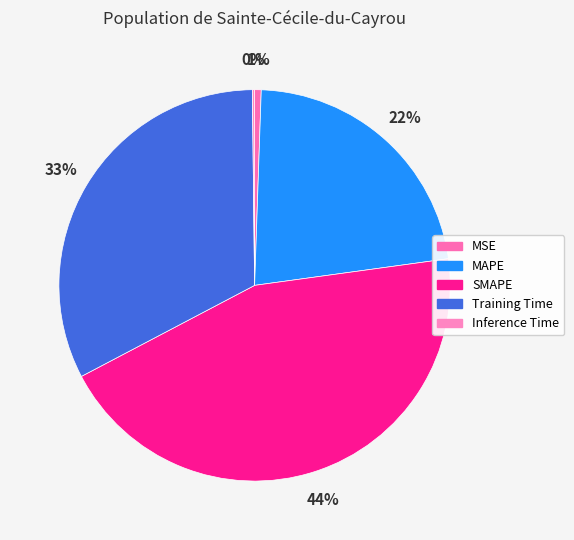

Rank the categories by value from lowest to highest.

Inference Time, MSE, MAPE, Training Time, SMAPE